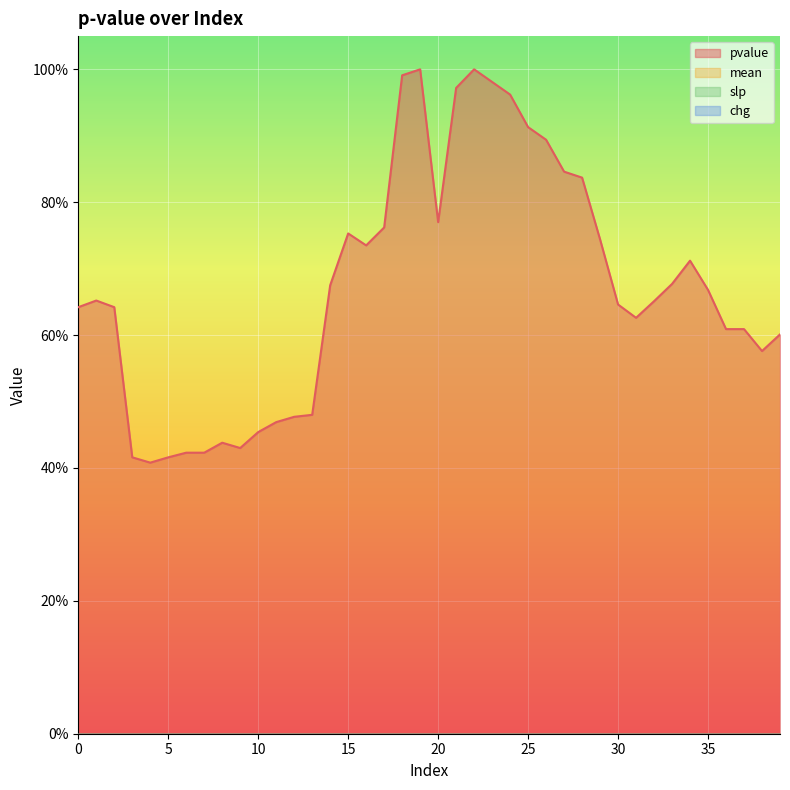

True or false: slp has more than 2 interior local peaks.

False